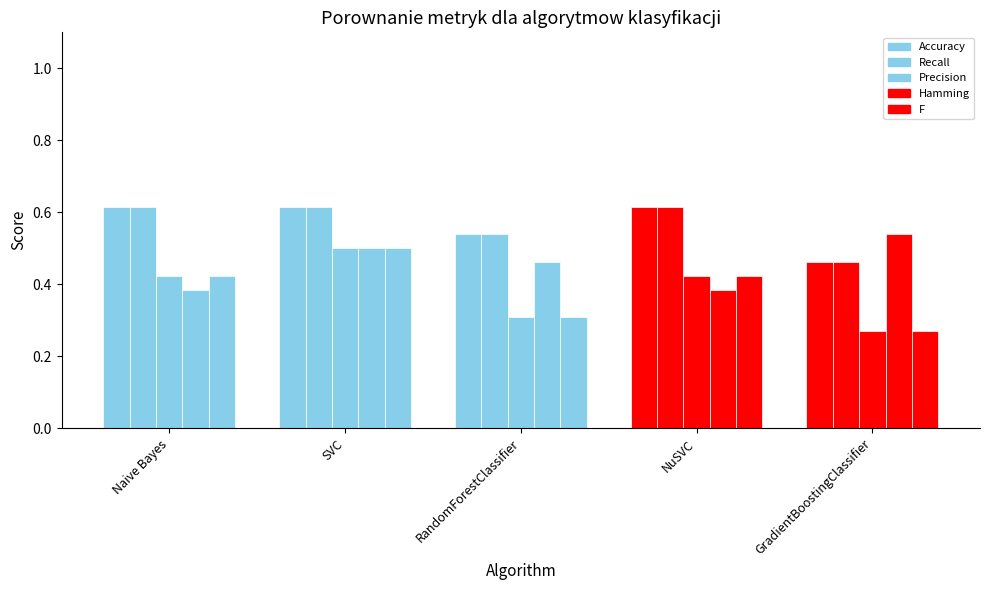

Does the chart contain stacked bars?

No